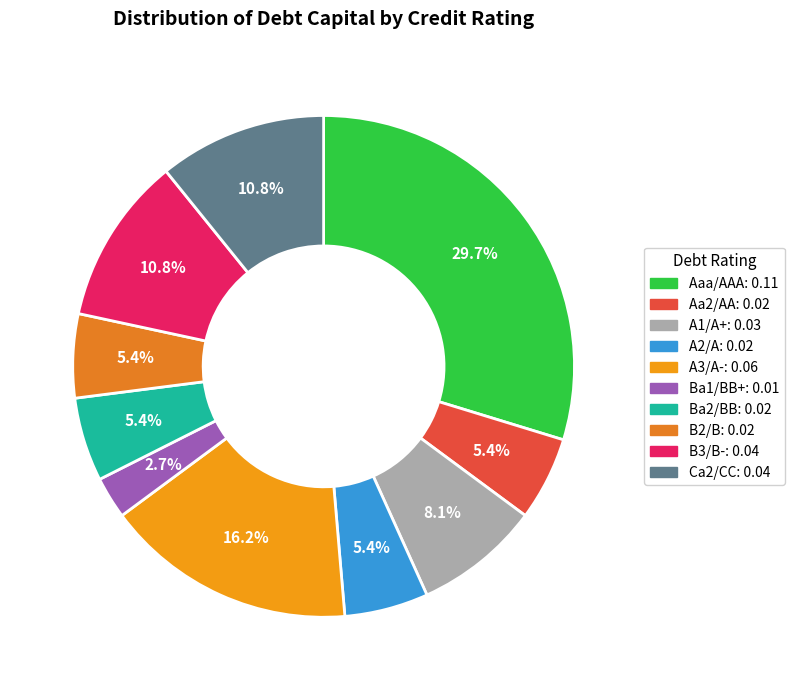

True or false: Ba2/BB accounts for 5% of the total.

True